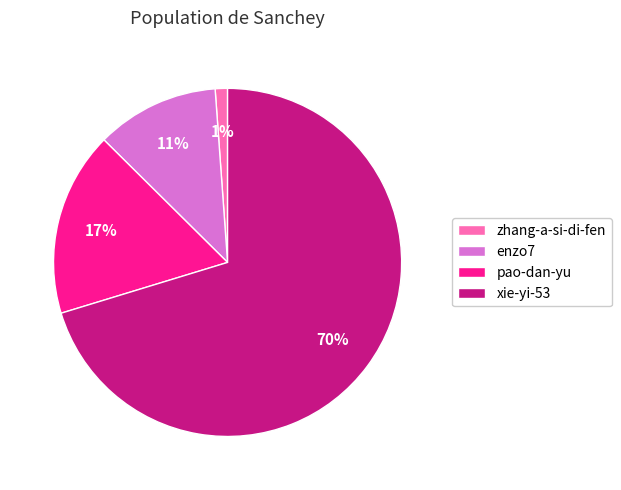

Combined, do xie-yi-53 and zhang-a-si-di-fen account for over 50%?

Yes